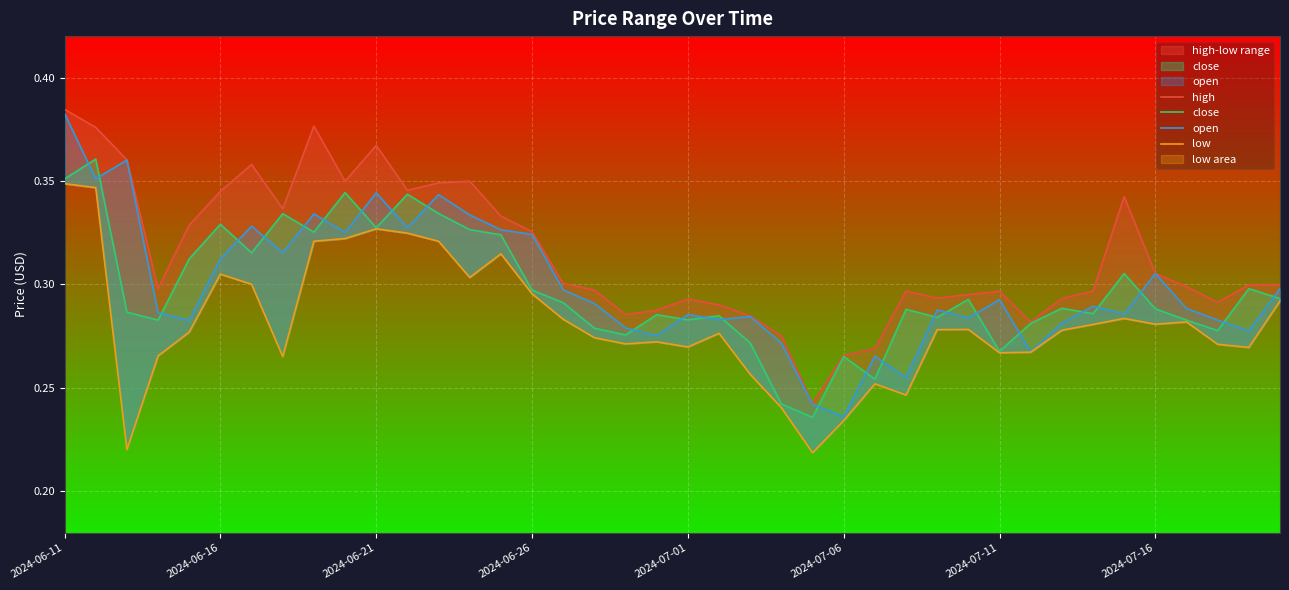

Which category has the lowest value in the low series?

24